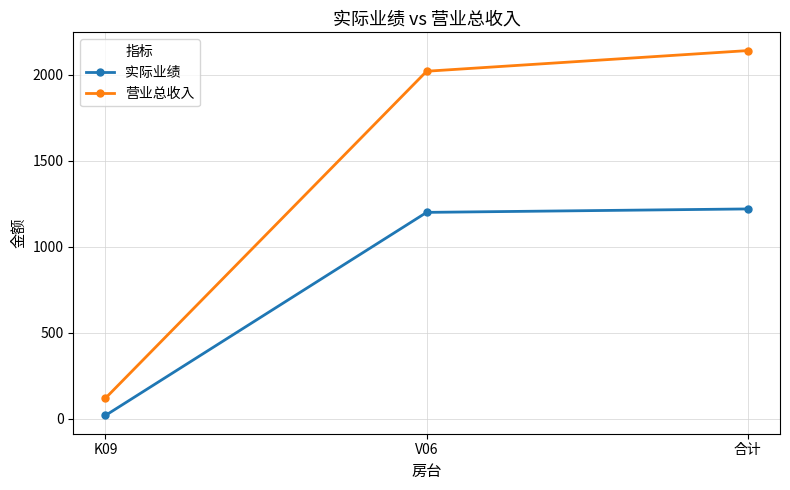

True or false: 营业总收入 has a value of 120 at K09.

True